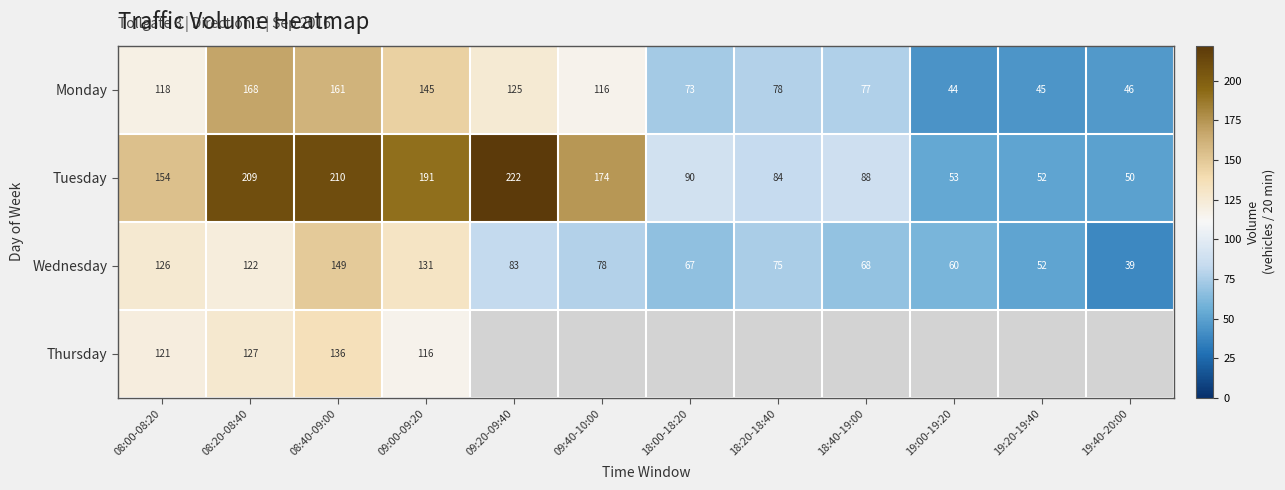

The value of Tuesday at 08:20-08:40 is 68. True or false?

False